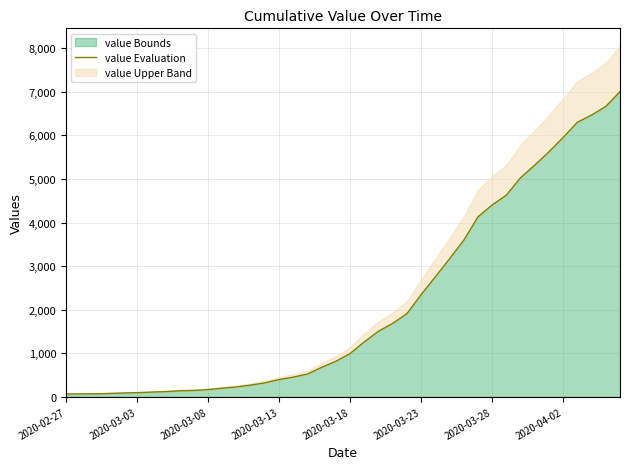

Does the chart have visible grid lines?

Yes